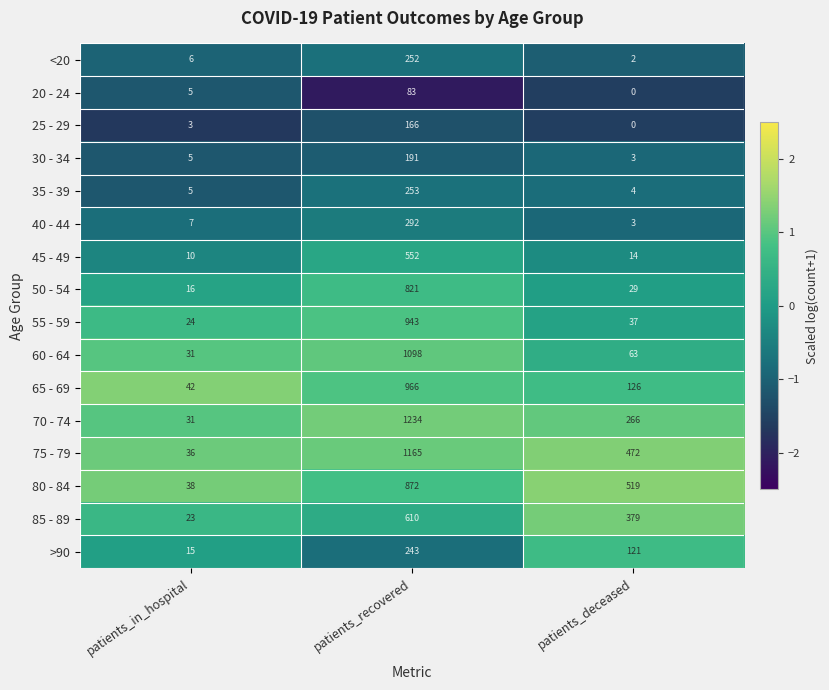

What is the sum of the 20 - 24 values at patients_deceased and patients_recovered?

83